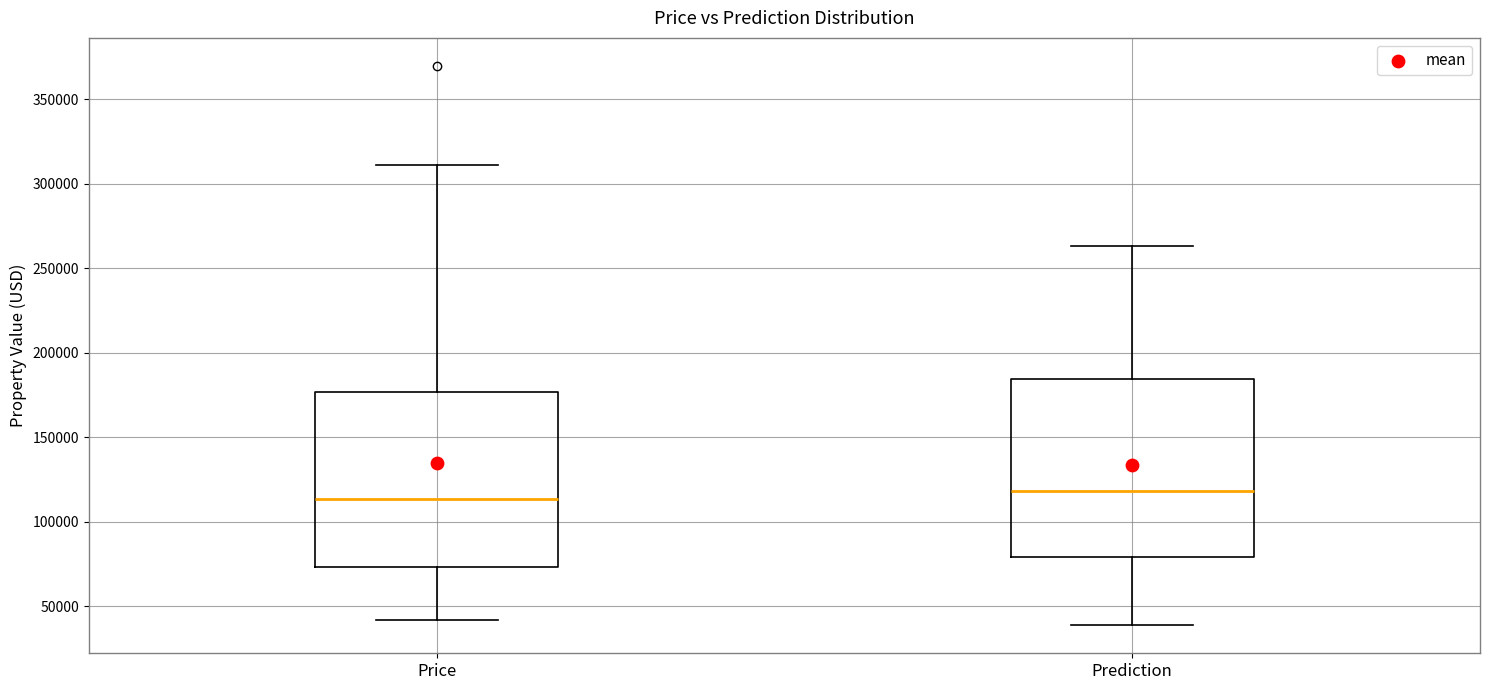

Where does the lower whisker of the box for Prediction end on the y-axis? The values are not printed on the chart, so give them approximately, as read against the axis.

40000